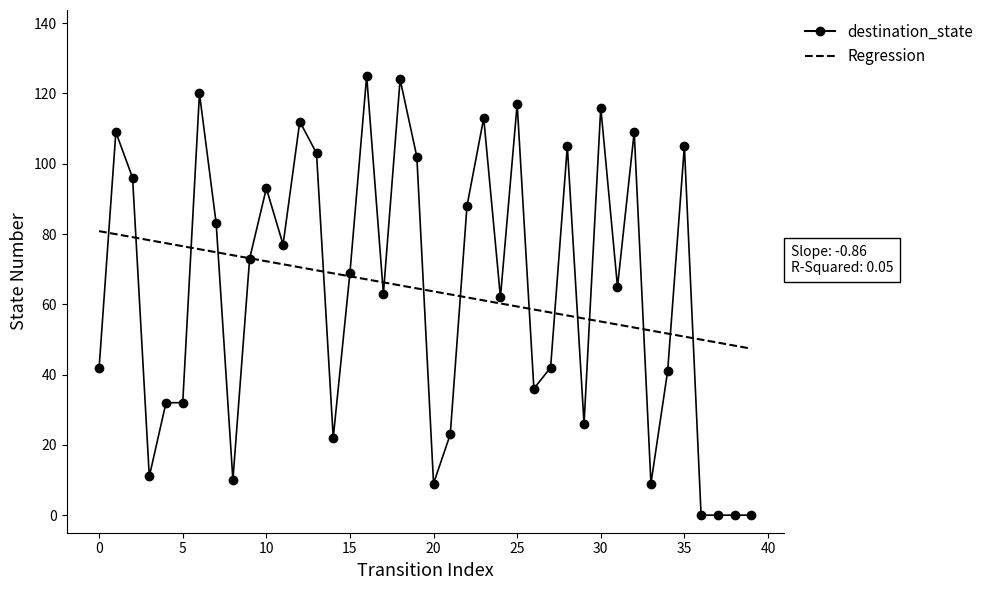

After their last crossing, which series has the higher values: Regression or destination_state?

Regression